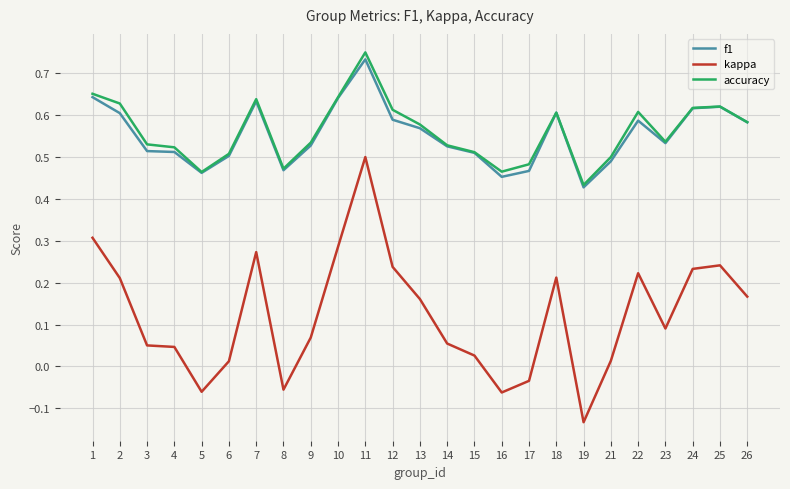

Which series has the largest range (max minus min)?

kappa